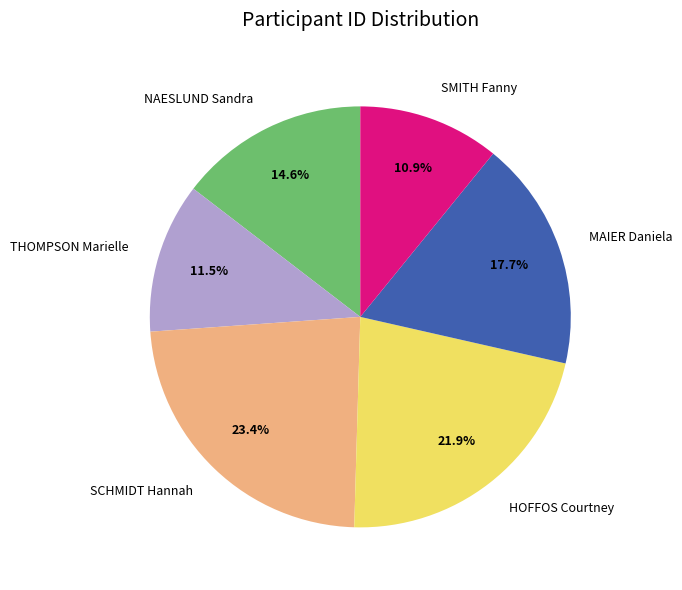

The MAIER Daniela slice represents 18% of the pie. True or false?

True